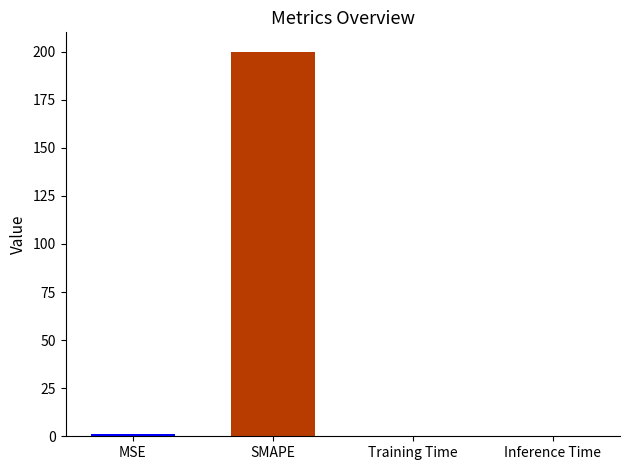

What is the change in value from SMAPE to Training Time?

-200.0